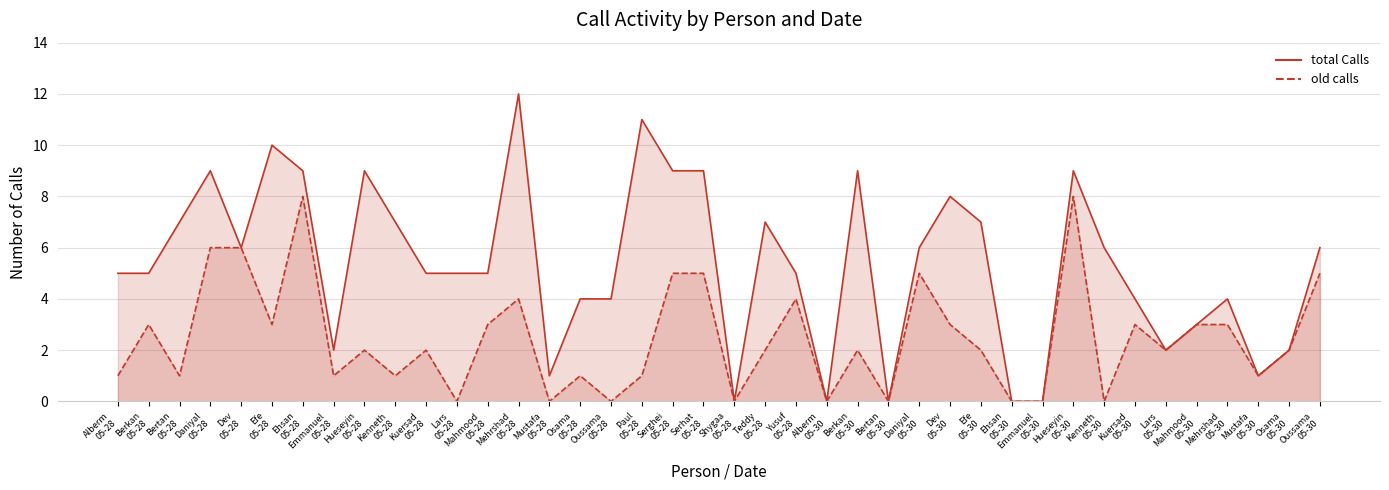

The value of old calls at Emmanuel
05-28 is 1. True or false?

True